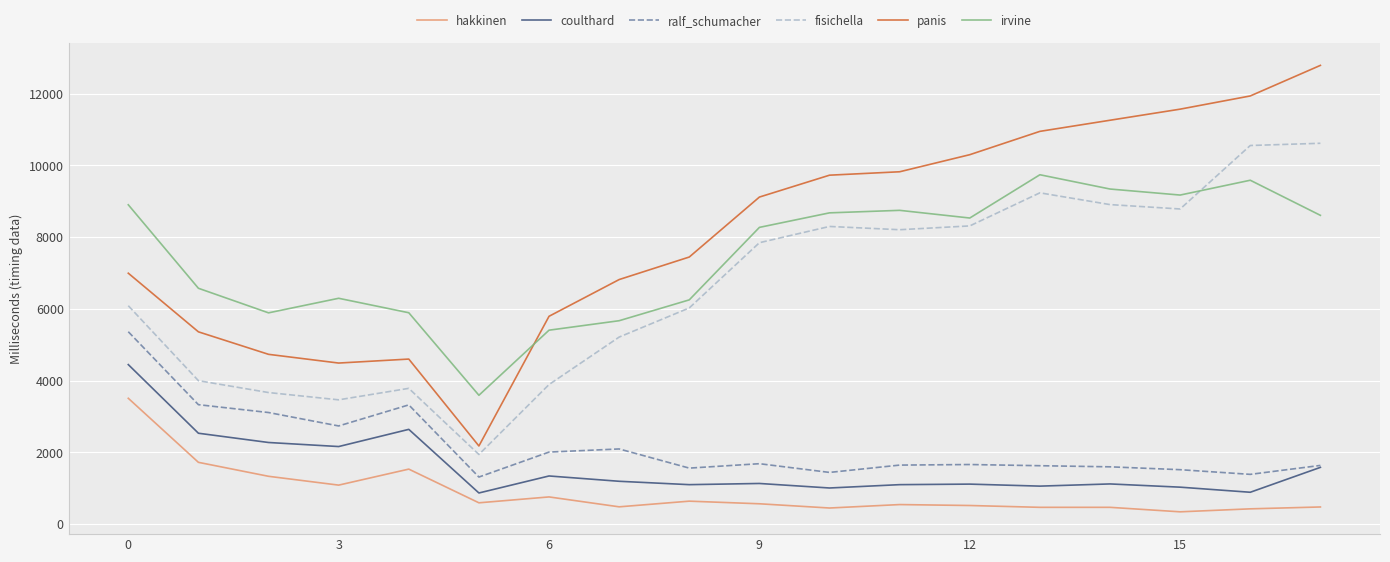

Which series has the largest range (max minus min)?

panis